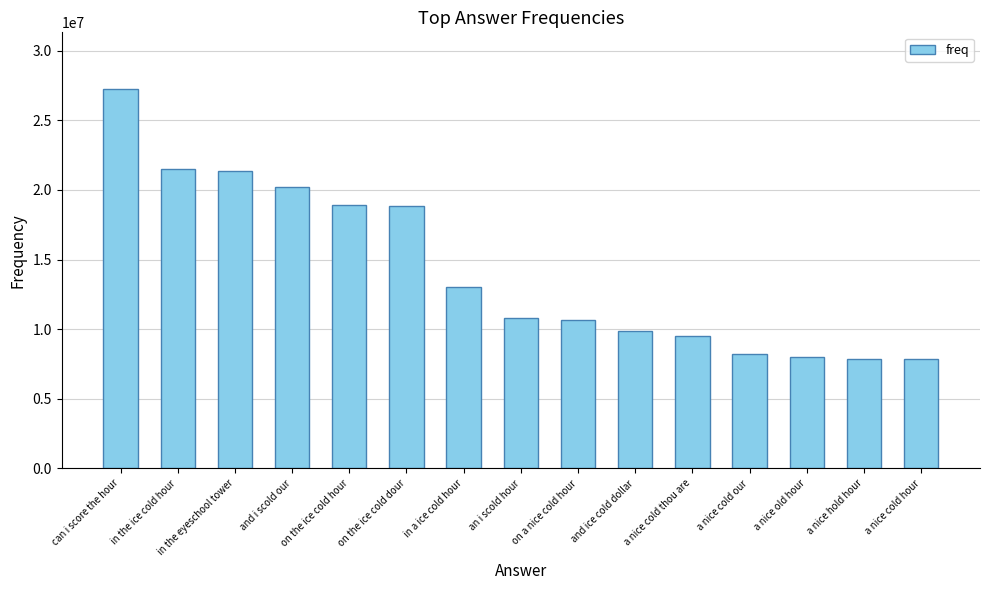

What is the value of the 4th bar from the left?

20242118